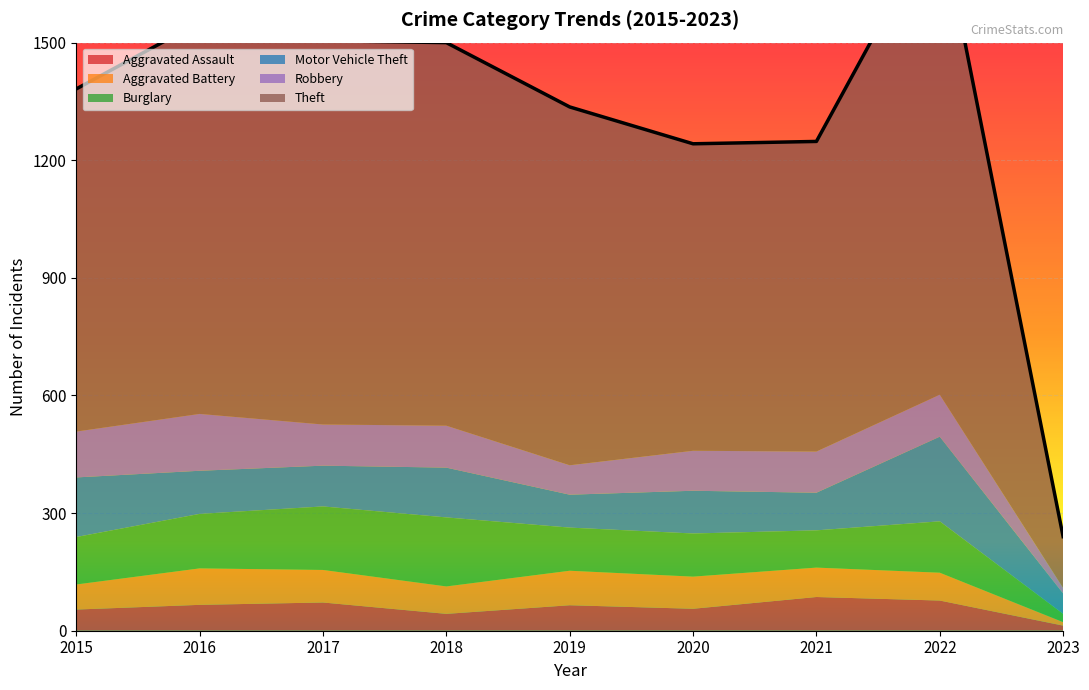

What is the total value across all series at 2020?

1242